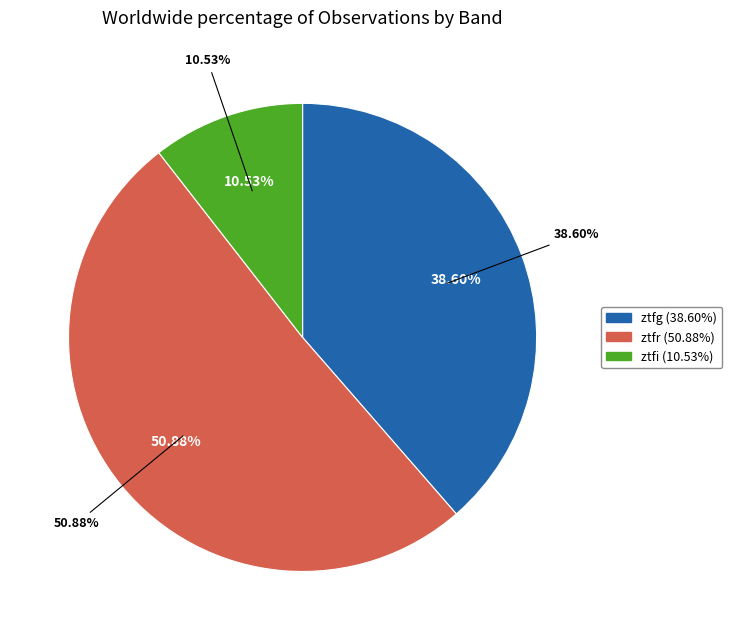

What is the total percentage of ztfi and ztfr?

61.4%